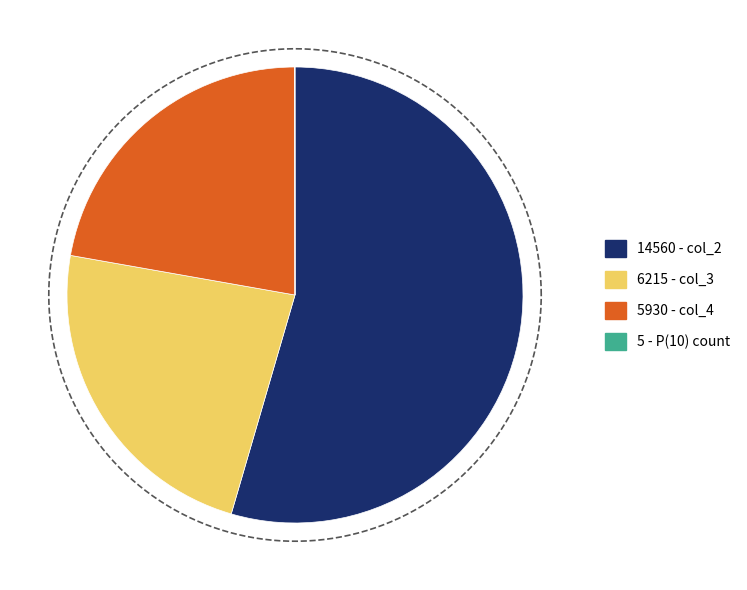

To the nearest percent, what portion does P(10) - col_2=1 represent?

55%